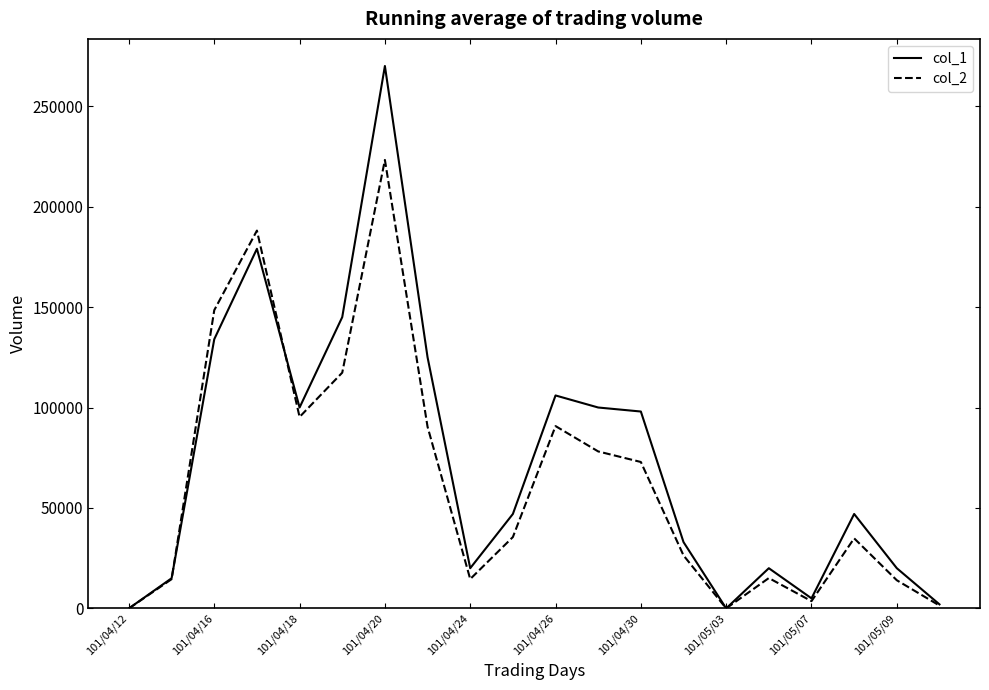

What is the greatest value displayed?

270000